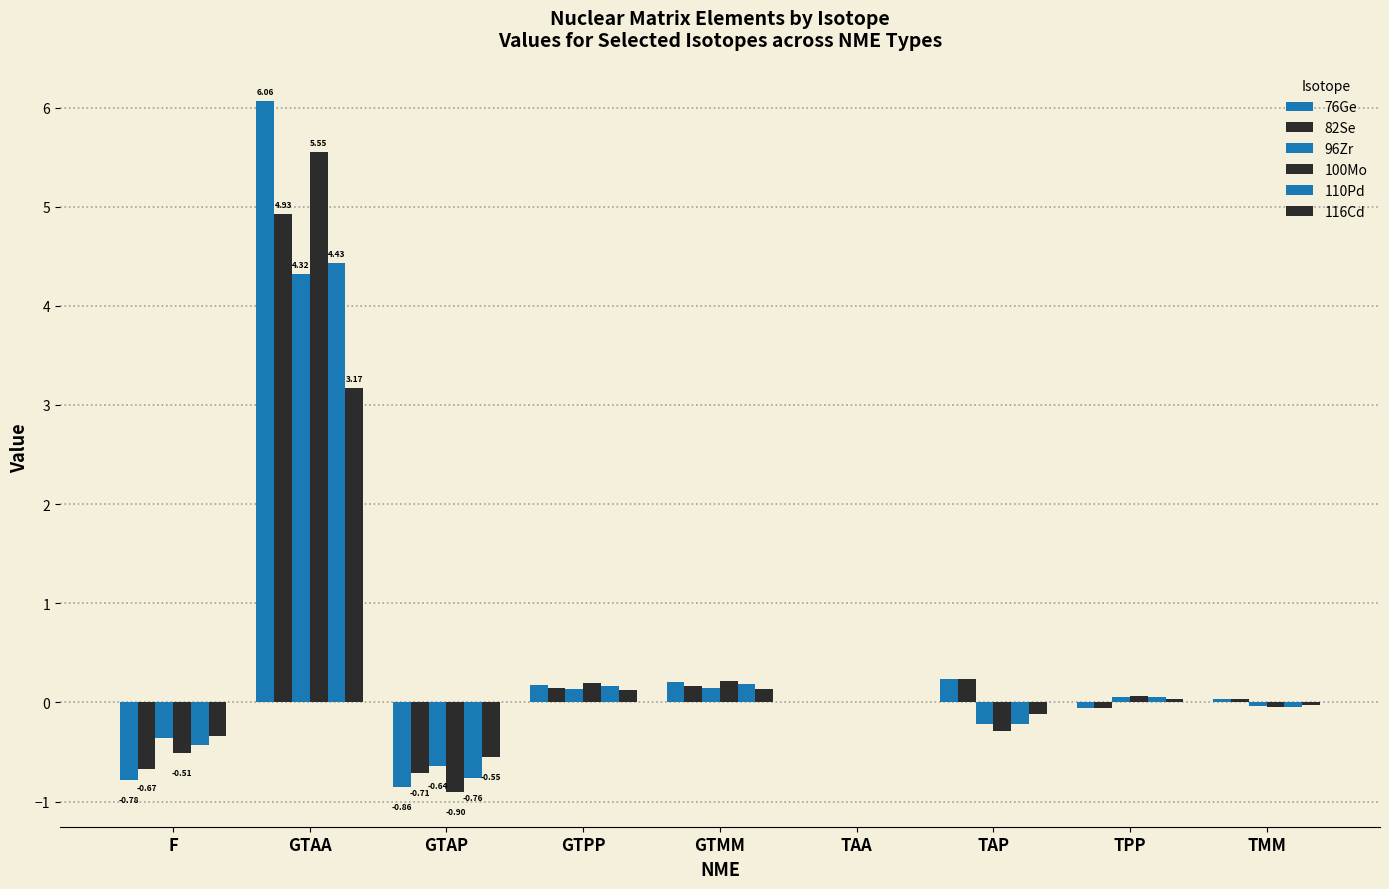

What is the difference between the second highest and minimum values in the 100Mo series?

1.1